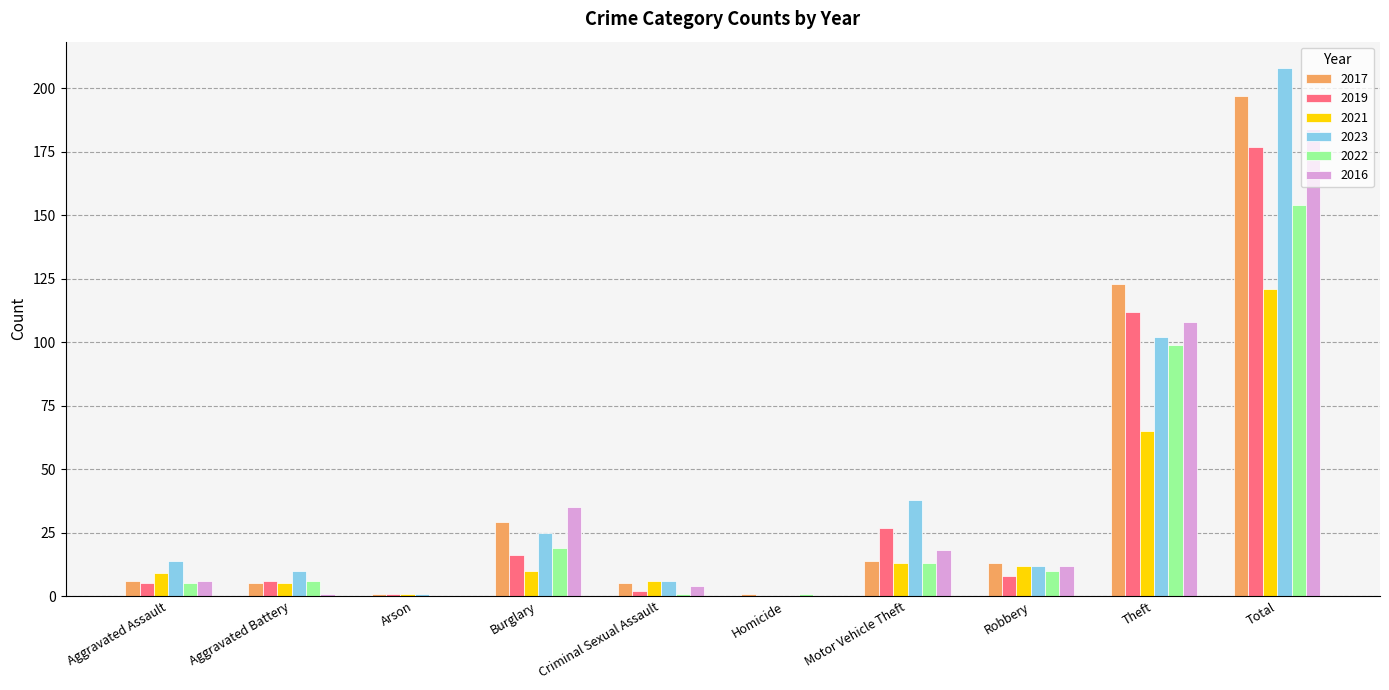

Reading left to right, what are all the values shown in this chart?

2017: Aggravated Assault=6	Aggravated Battery=5	Arson=1	Burglary=29	Criminal Sexual Assault=5	Homicide=1	Motor Vehicle Theft=14	Robbery=13	Theft=123	Total=197
2019: Aggravated Assault=5	Aggravated Battery=6	Arson=1	Burglary=16	Criminal Sexual Assault=2	Homicide=0	Motor Vehicle Theft=27	Robbery=8	Theft=112	Total=177
2021: Aggravated Assault=9	Aggravated Battery=5	Arson=1	Burglary=10	Criminal Sexual Assault=6	Homicide=0	Motor Vehicle Theft=13	Robbery=12	Theft=65	Total=121
2023: Aggravated Assault=14	Aggravated Battery=10	Arson=1	Burglary=25	Criminal Sexual Assault=6	Homicide=0	Motor Vehicle Theft=38	Robbery=12	Theft=102	Total=208
2022: Aggravated Assault=5	Aggravated Battery=6	Arson=0	Burglary=19	Criminal Sexual Assault=1	Homicide=1	Motor Vehicle Theft=13	Robbery=10	Theft=99	Total=154
2016: Aggravated Assault=6	Aggravated Battery=1	Arson=0	Burglary=35	Criminal Sexual Assault=4	Homicide=0	Motor Vehicle Theft=18	Robbery=12	Theft=108	Total=184